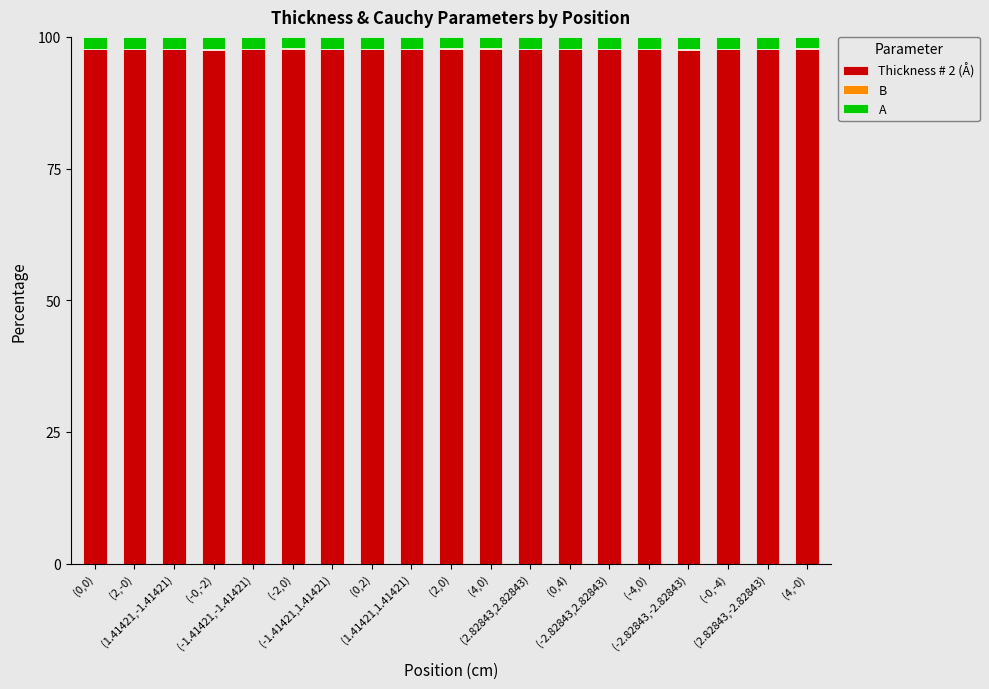

What is the highest value of the Thickness # 2 (Å) series?

97.7